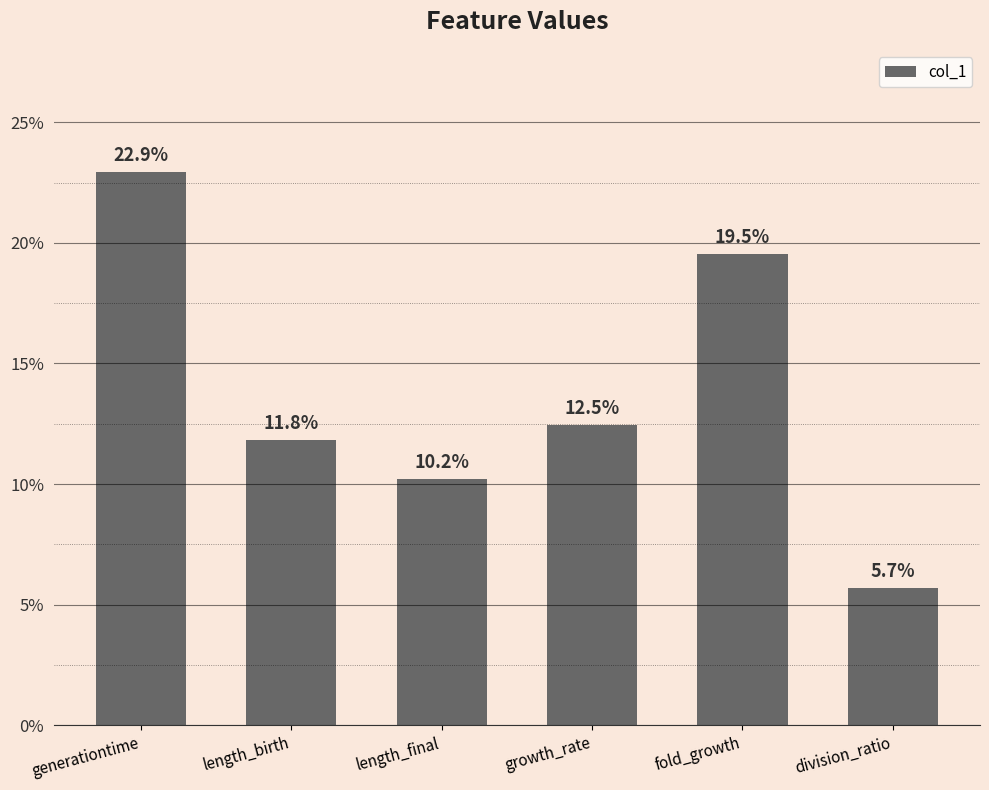

Does the chart contain any negative values?

No